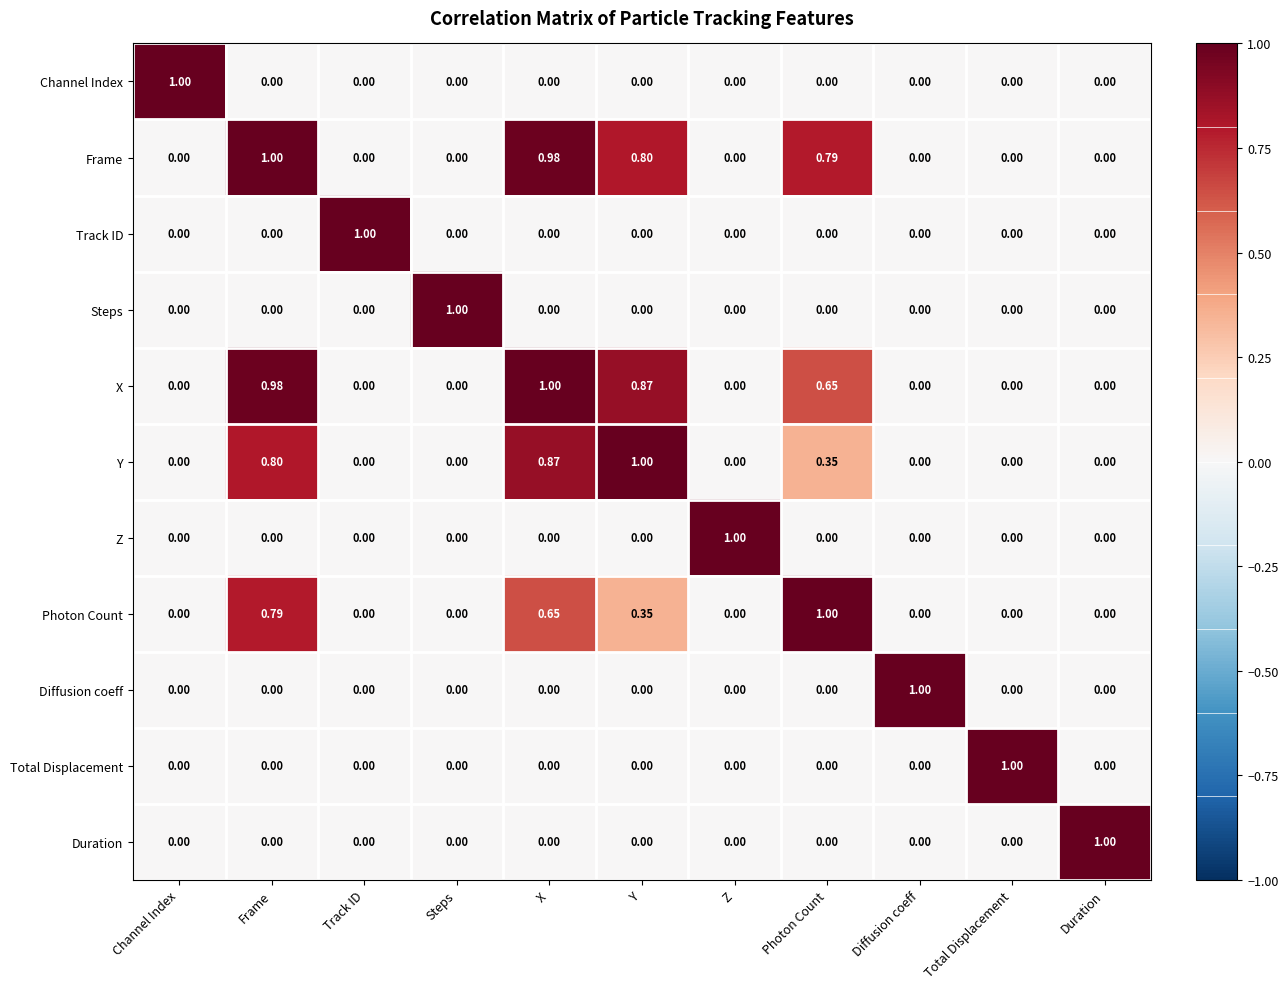

Which series has the largest total across all categories?

Frame